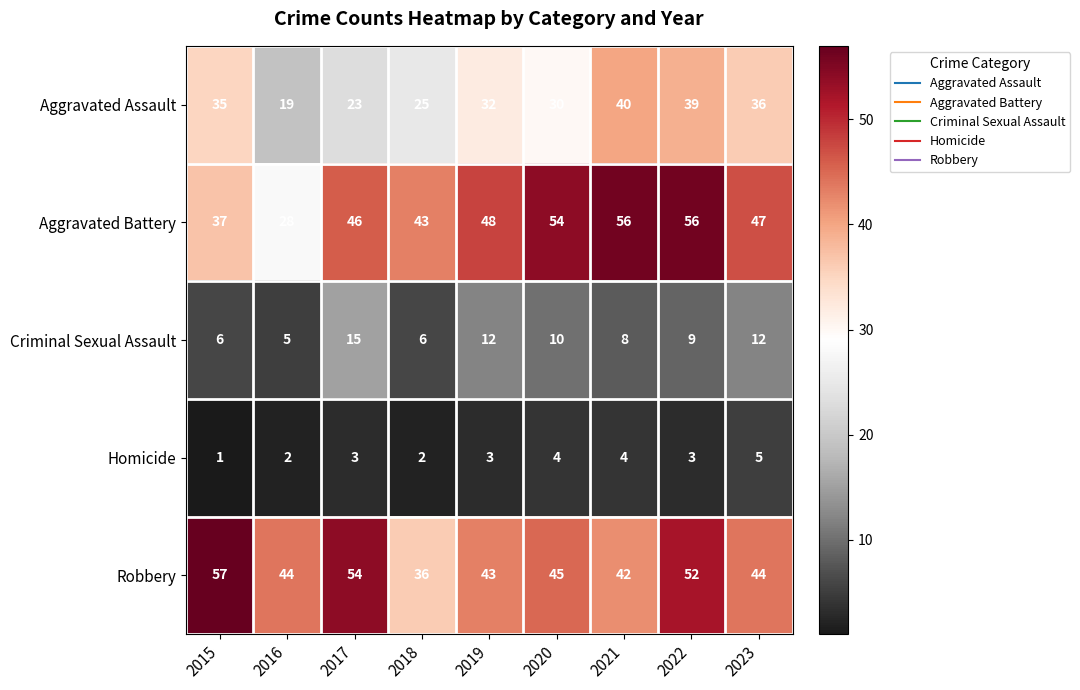

Which category has the lowest value across all series?

2015